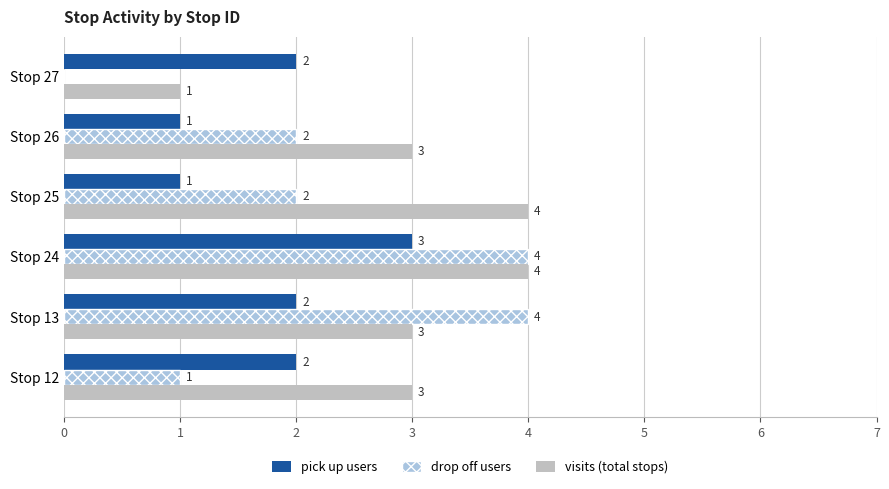

The value of visits (total stops) at Stop 27 is 1. True or false?

True